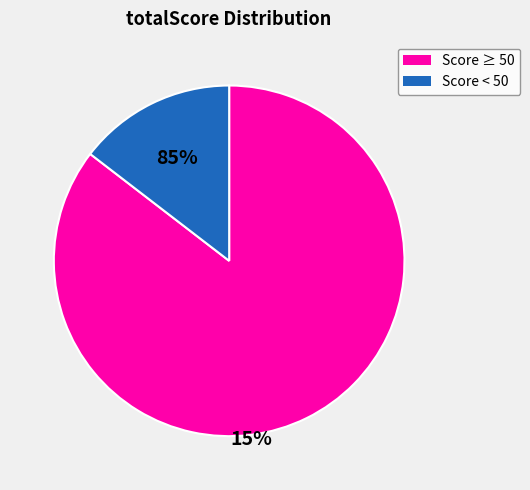

Does any single category account for the majority?

Yes